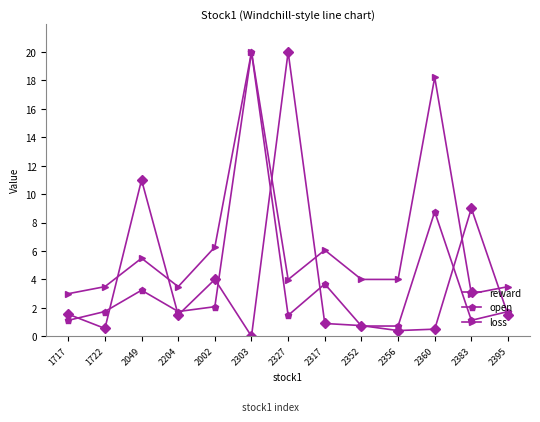

Which series ends up on top after the final intersection of reward and loss?

loss